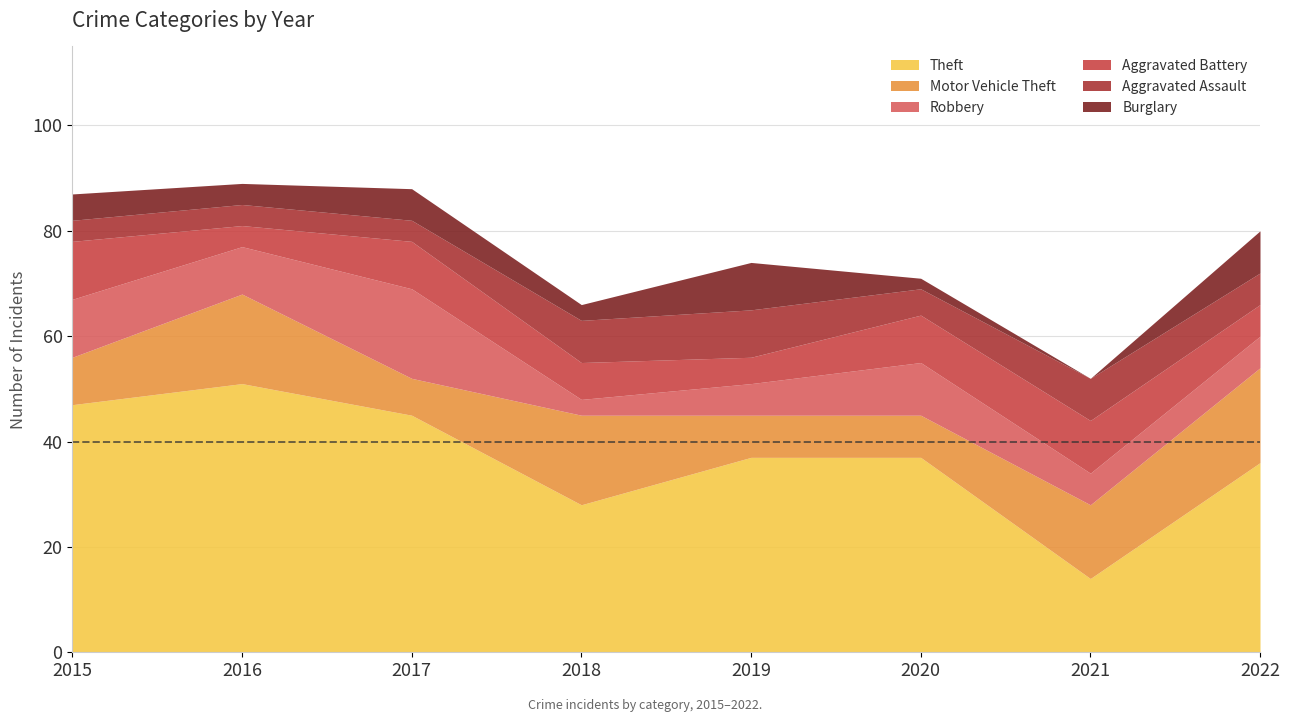

Read the Aggravated Battery value at 2015.

11